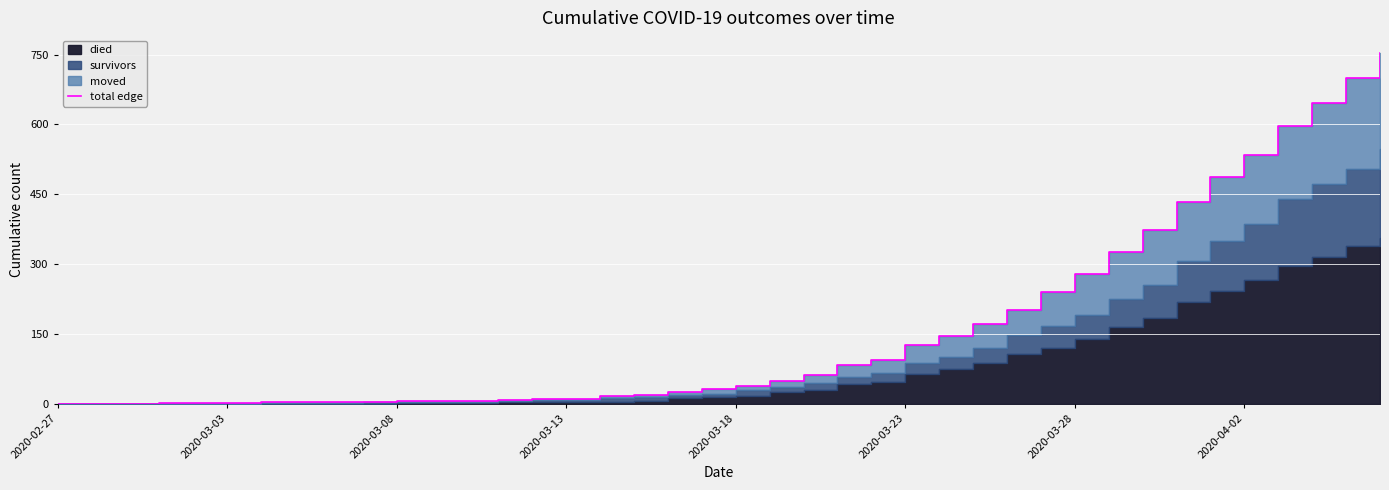

At which category does the chart reach its minimum across all series?

2020-02-27